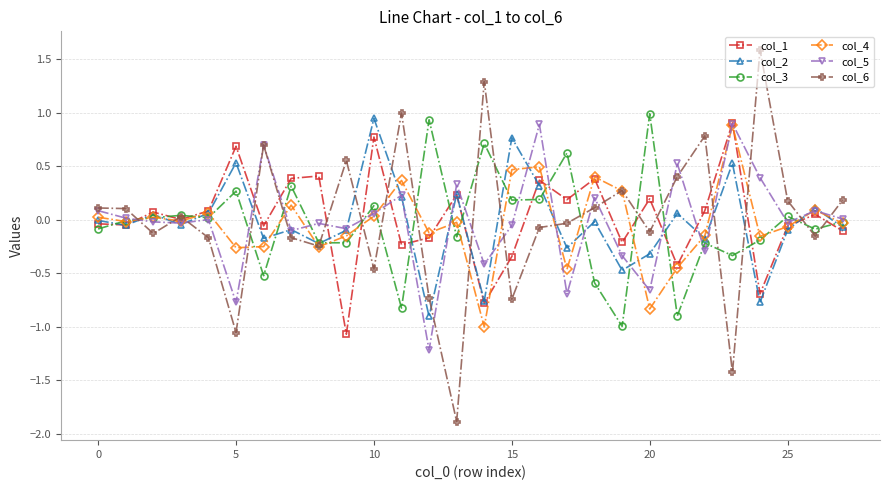

Which series has the widest spread of values?

col_6